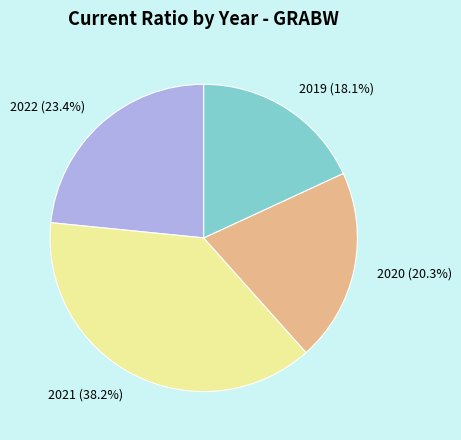

Rank the categories by value from lowest to highest.

2019, 2020, 2022, 2021